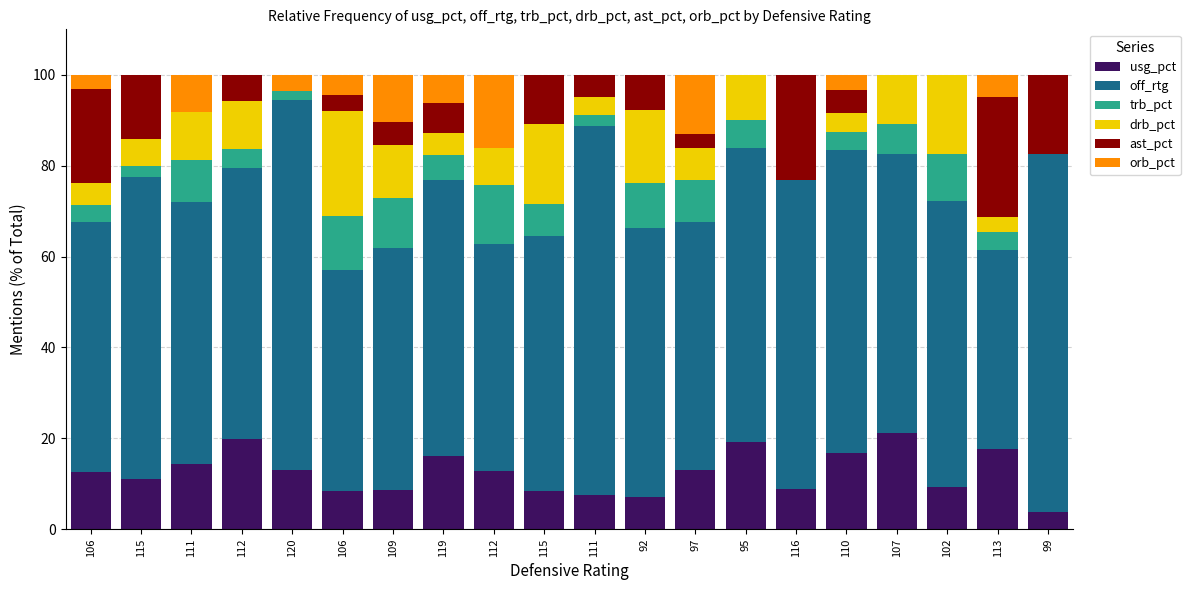

Does the chart contain stacked bars?

Yes